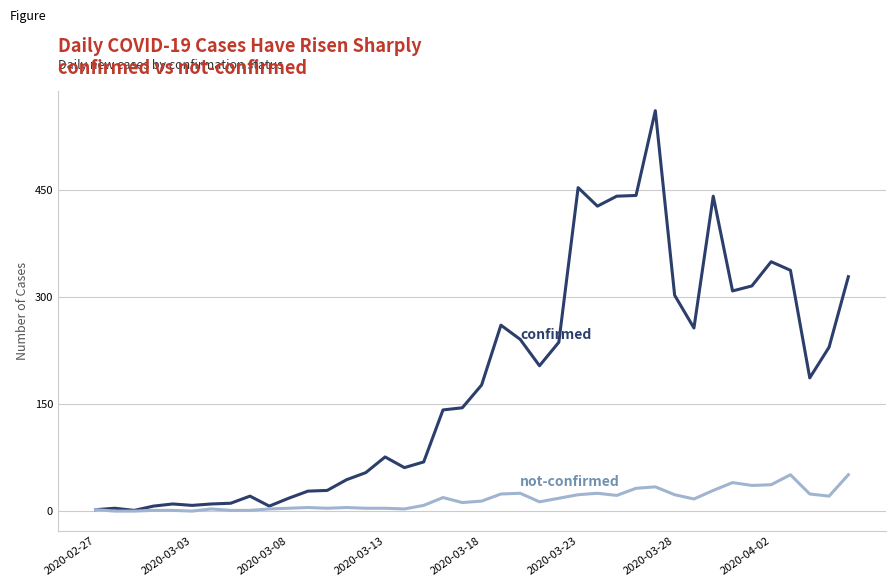

What is the maximum value shown in the chart?

562